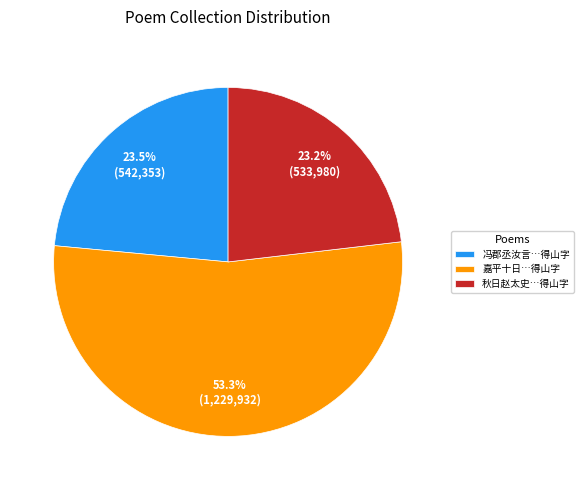

Does 秋日赵太史…得山字 account for over 50% of the chart?

No